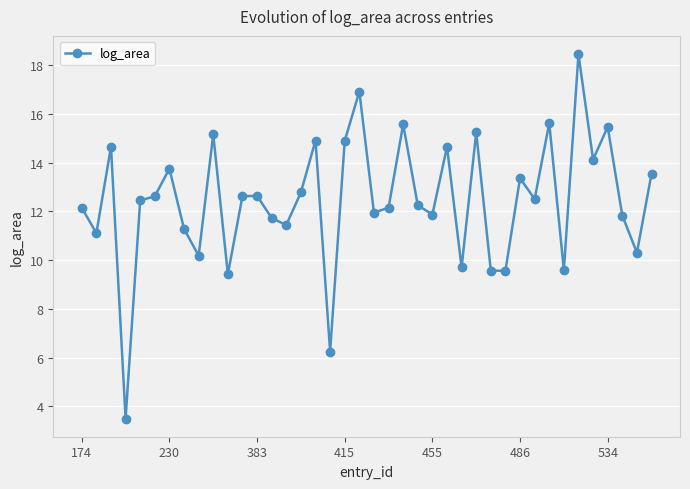

True or false: there are more than 1 points higher than both neighbors.

True